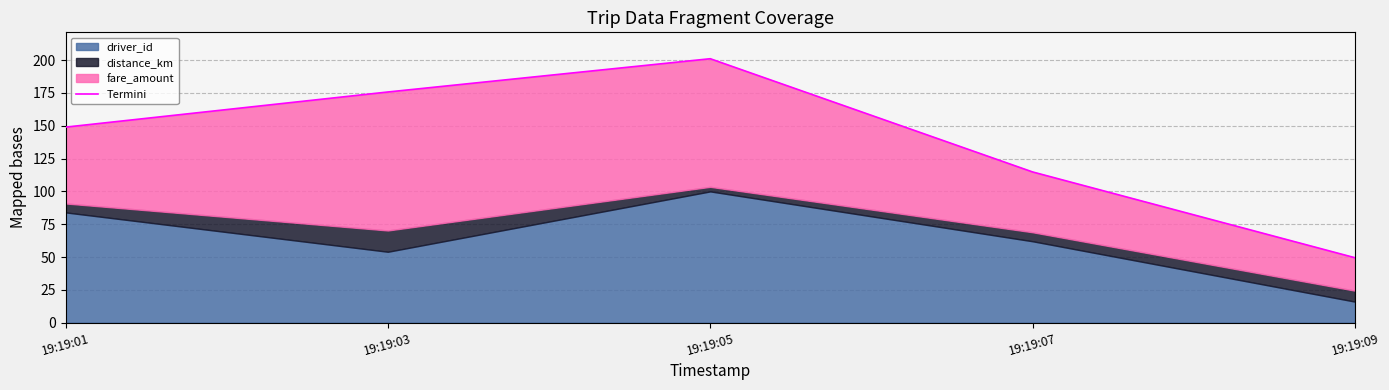

Reading left to right, extract all data points from this chart.

149.0	175.8	201.1	114.8	49.5